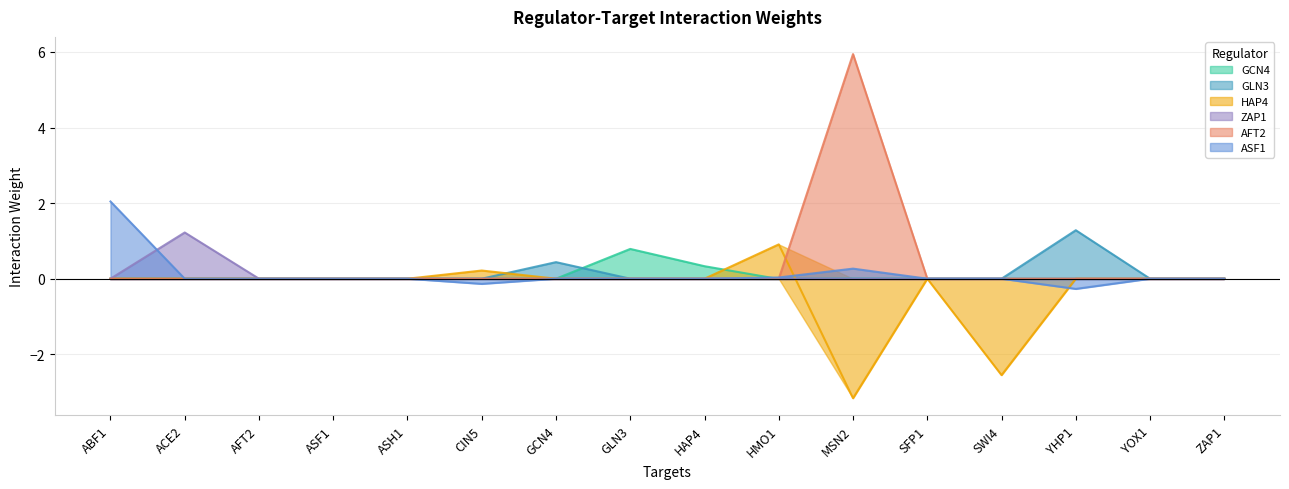

What are all the series names shown in the legend?

GCN4, GLN3, HAP4, ZAP1, AFT2, ASF1